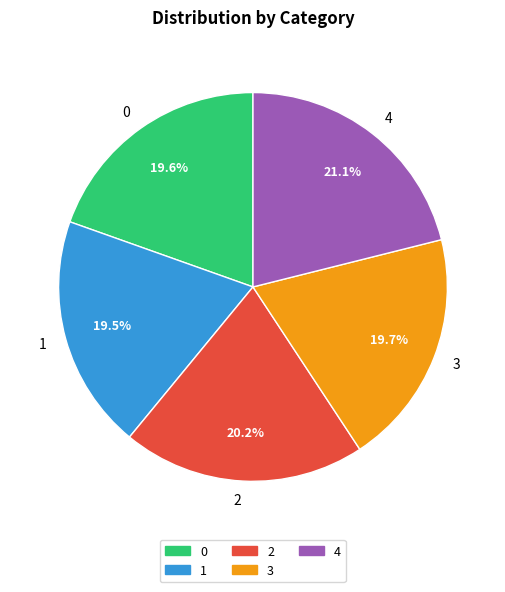

True or false: 2 accounts for 34% of the total.

False